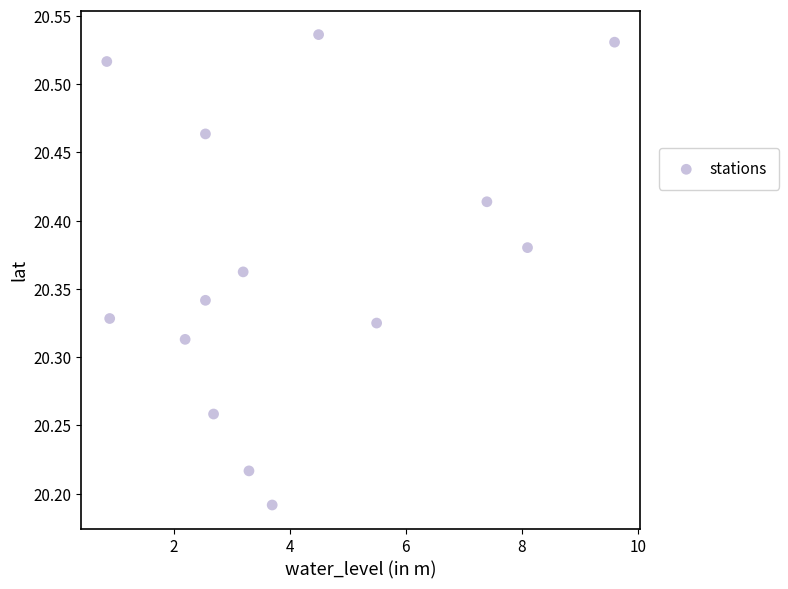

What is the range of Y values (max minus min)?

0.3